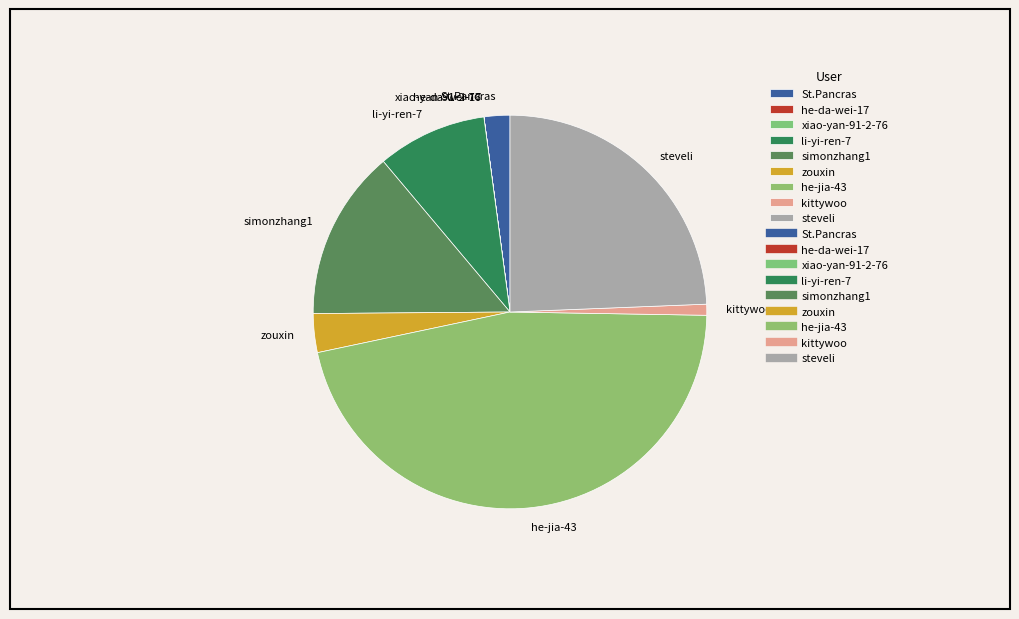

Combined, do li-yi-ren-7 and zouxin account for over 50%?

No